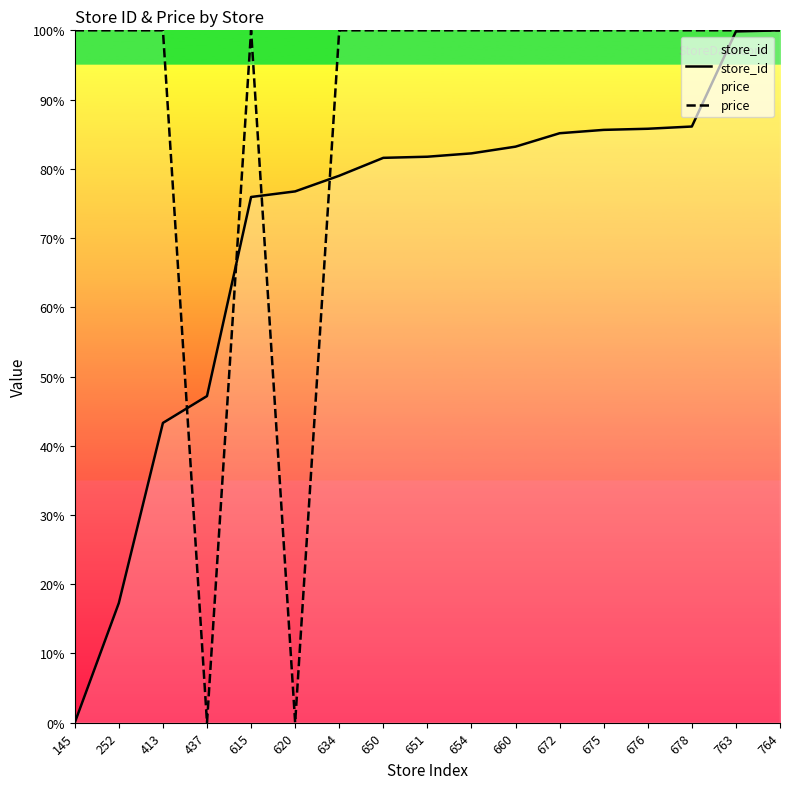

Rank the series by their maximum value, from highest to lowest.

store_id, price